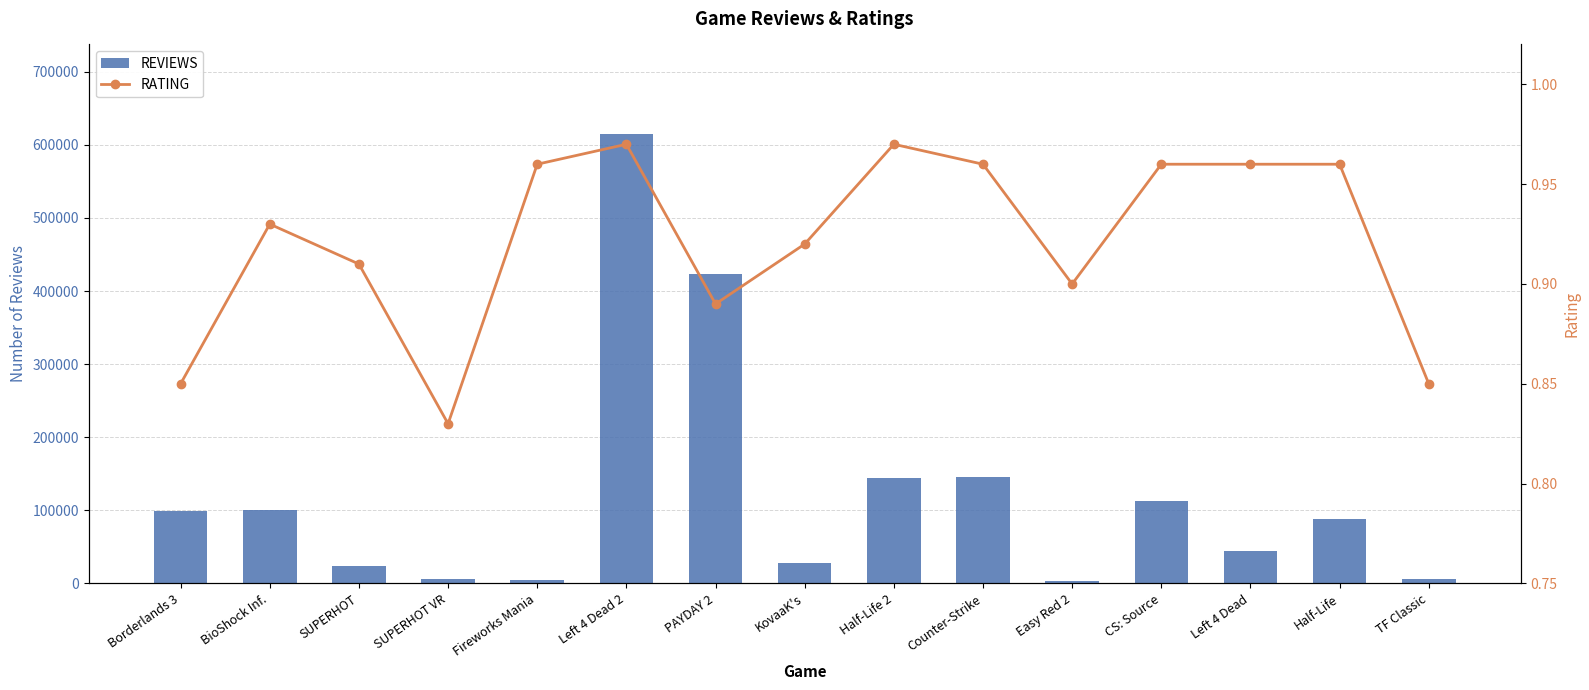

What value does the REVIEWS series have at Fireworks Mania?

4814